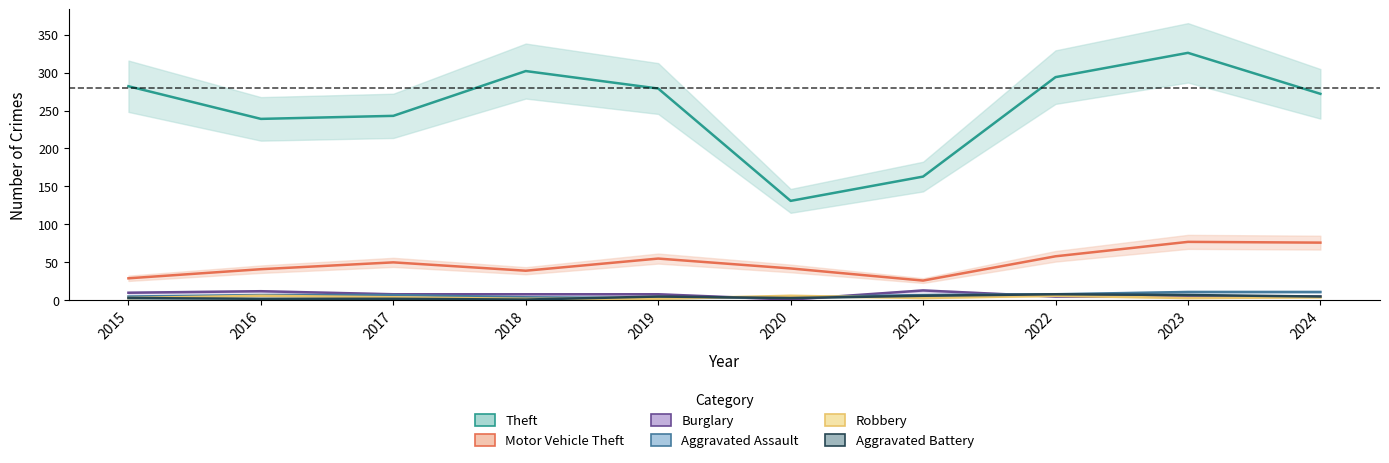

Reading left to right, extract all data points from this chart.

Theft: 282	239	243	302	279	131	163	294	326	272
Motor Vehicle Theft: 29	41	50	39	55	42	26	58	77	76
Burglary: 10	12	8	8	8	1	13	5	5	5
Aggravated Assault: 5	7	7	4	3	4	7	8	11	11
Robbery: 3	6	4	2	2	6	3	6	3	4
Aggravated Battery: 3	2	2	1	5	3	6	8	7	5